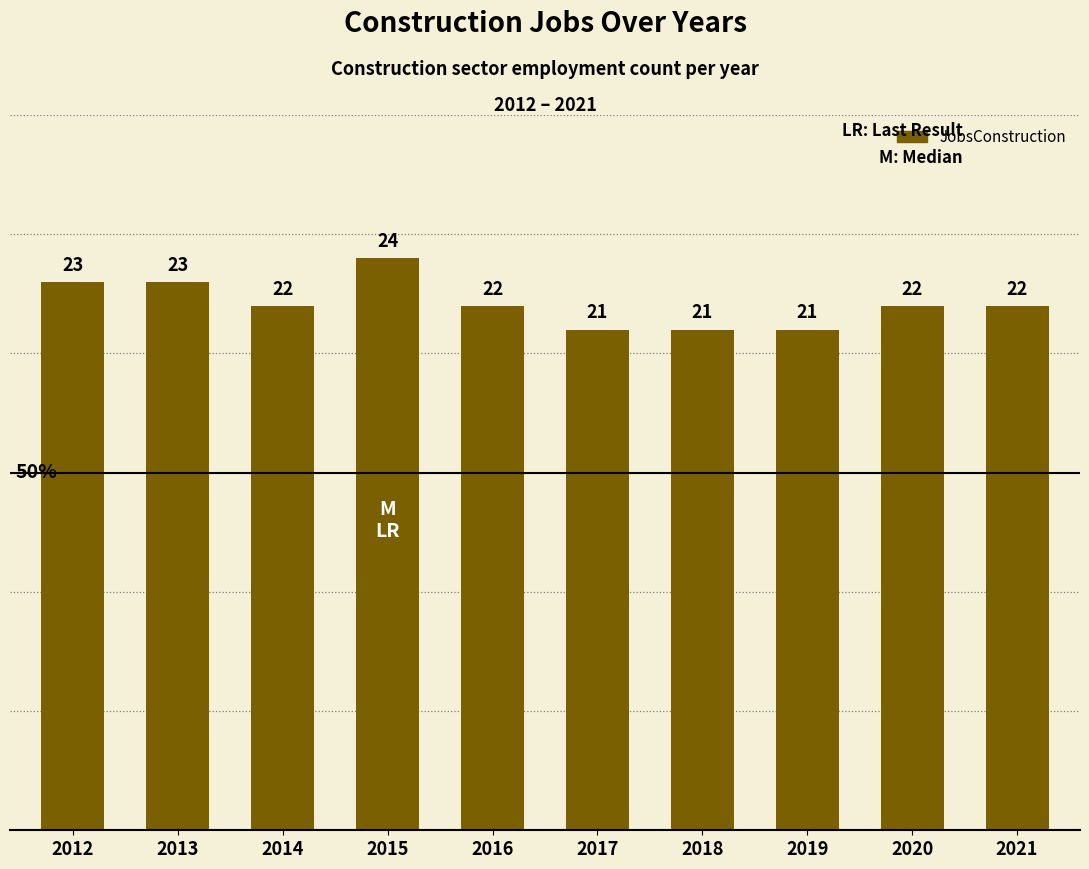

Which label corresponds to the largest value in the chart?

2015